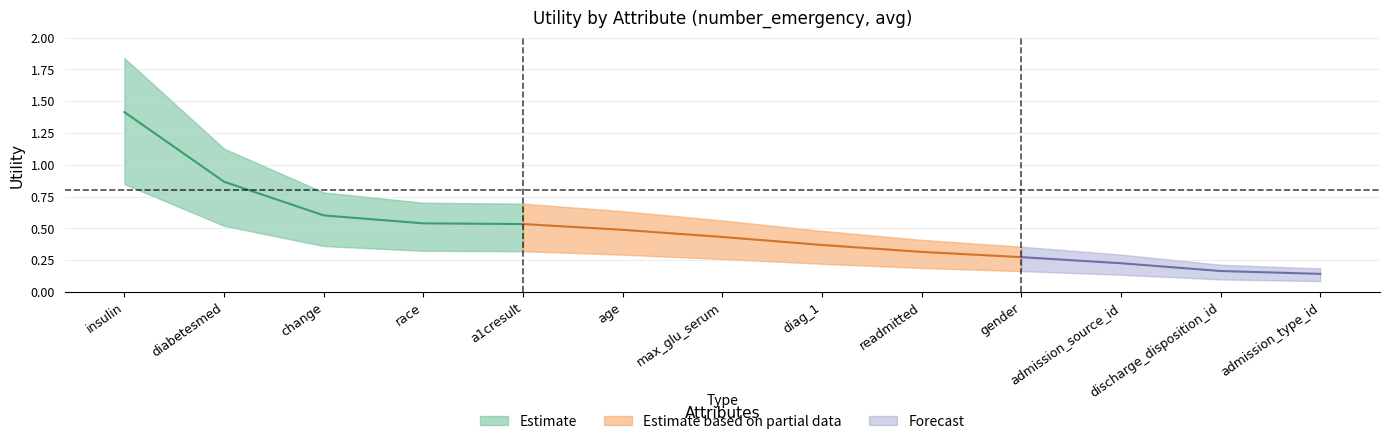

What is the minimum value shown in the chart?

0.1